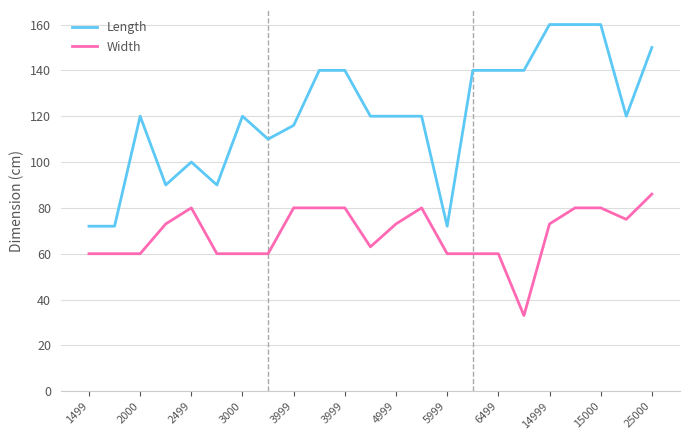

Rank the series by their maximum value, from highest to lowest.

Length, Width